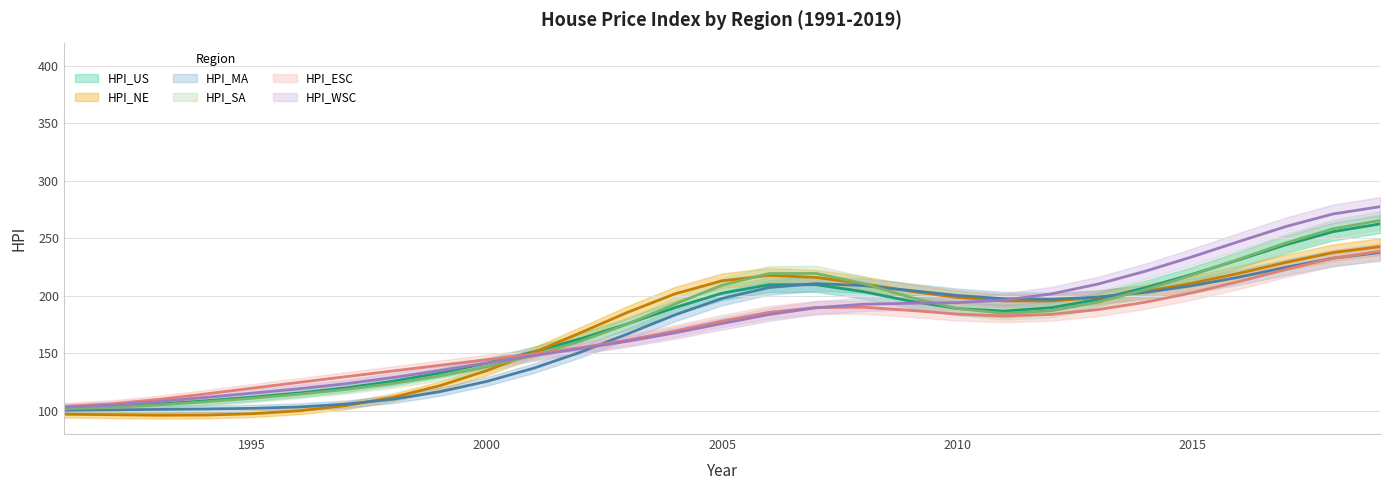

What is the spread (max minus min) of values at 2005?

37.1